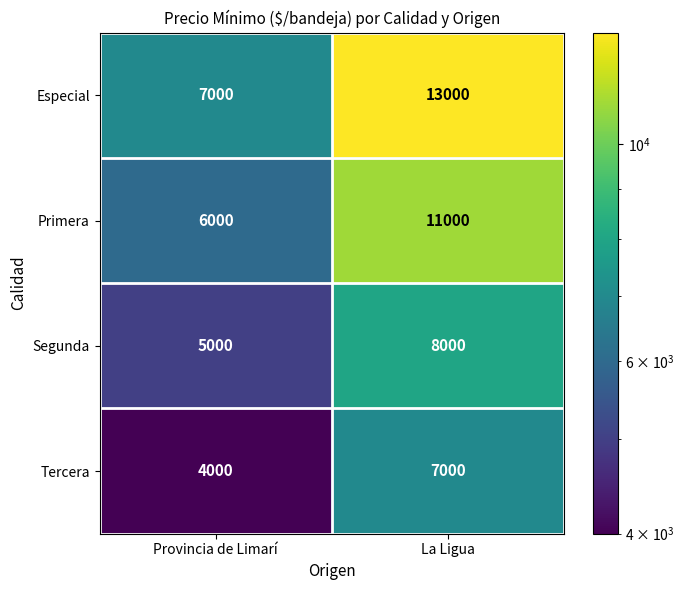

Read the Tercera value at La Ligua, to the nearest 50.

7000